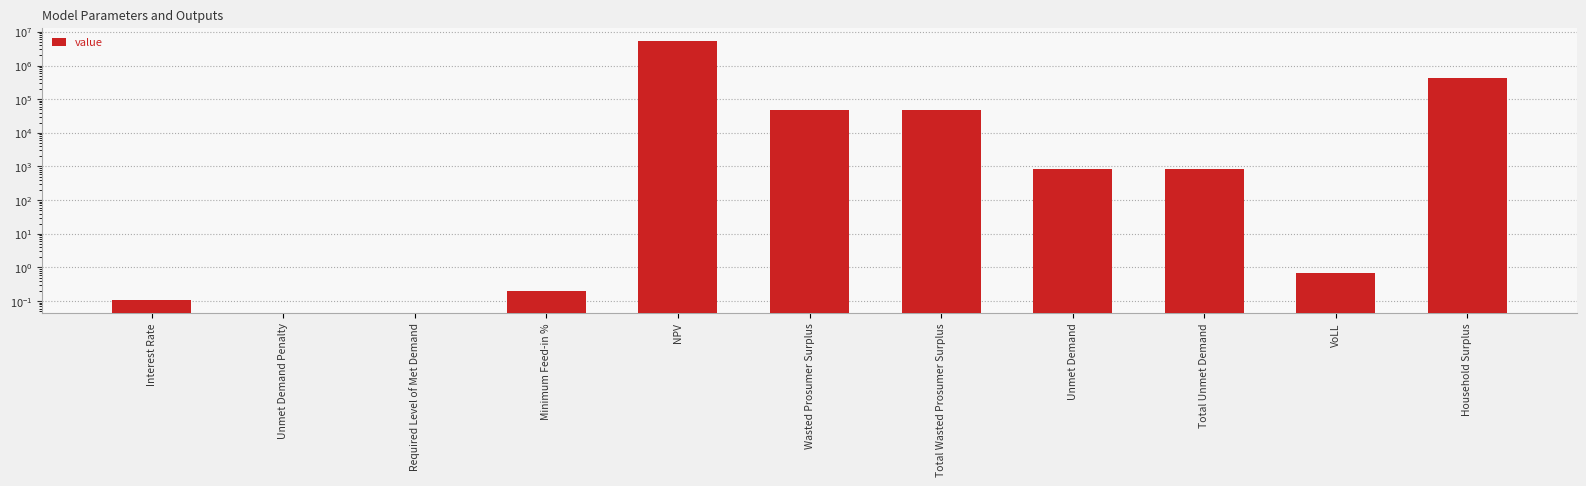

What is the maximum value shown in the chart?

5486832.8